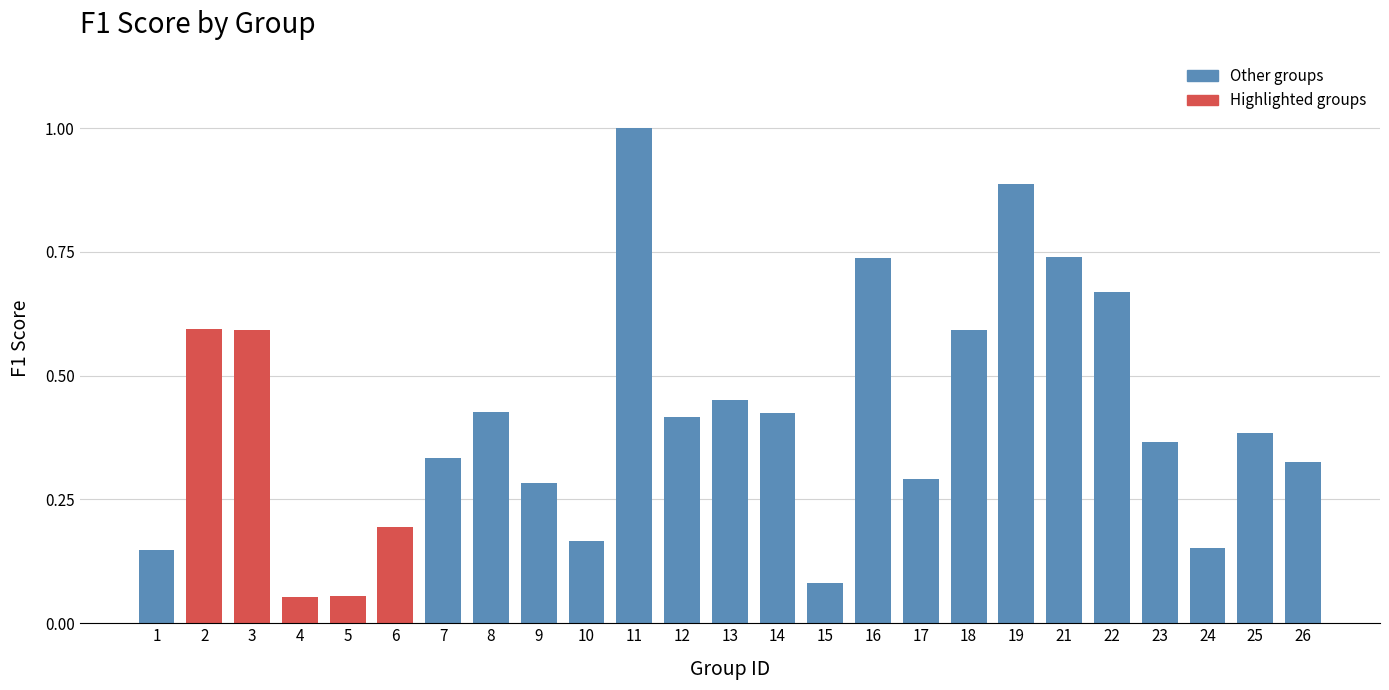

At which category does the chart reach its peak across all series?

11